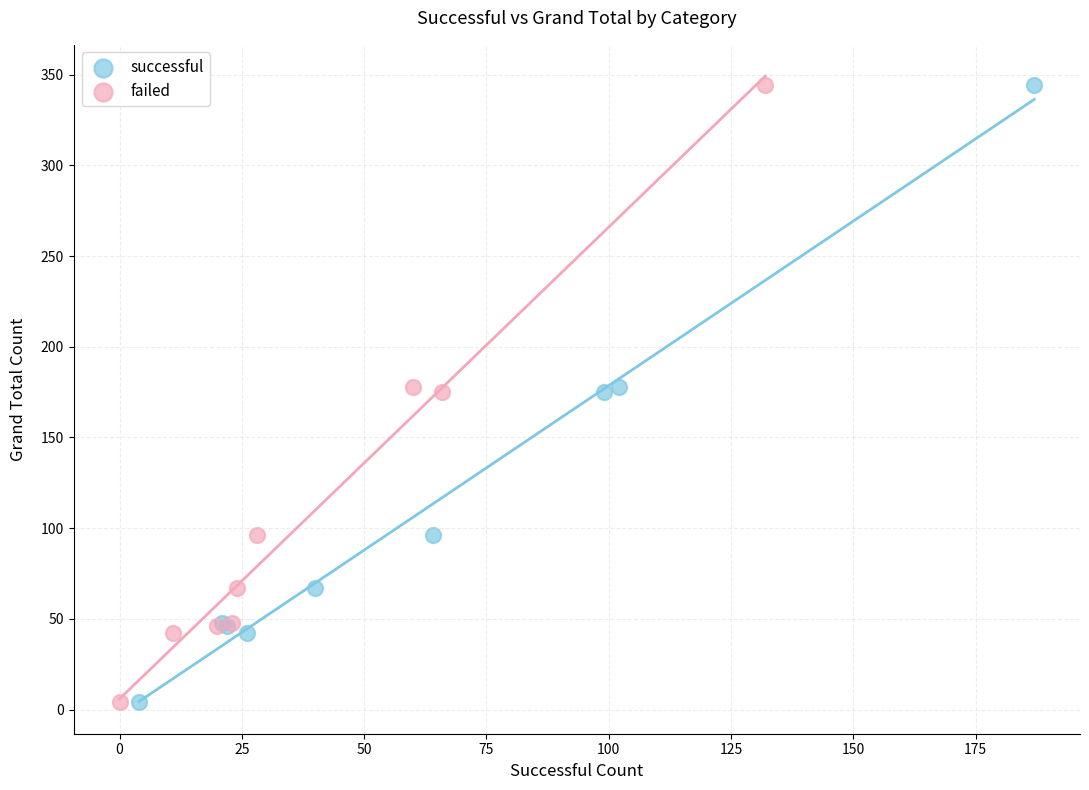

What are all the series names shown in the legend?

successful, failed